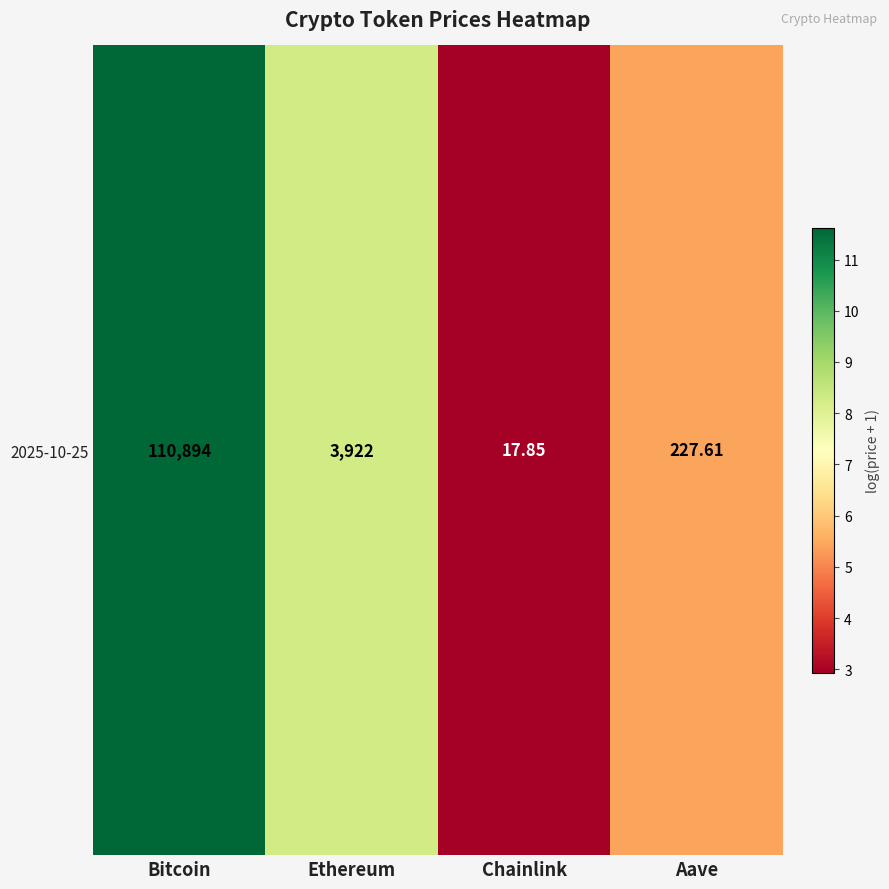

What is the change in value from Ethereum to Aave?

-2.8